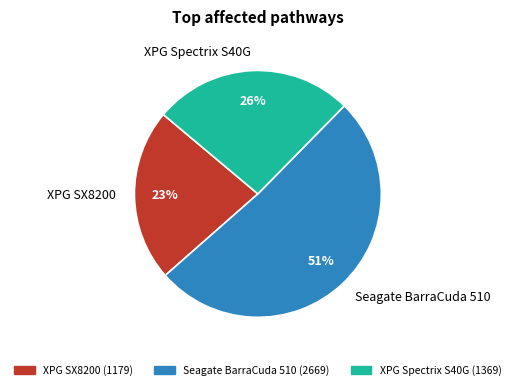

Between XPG SX8200 and XPG Spectrix S40G, which is larger?

XPG Spectrix S40G